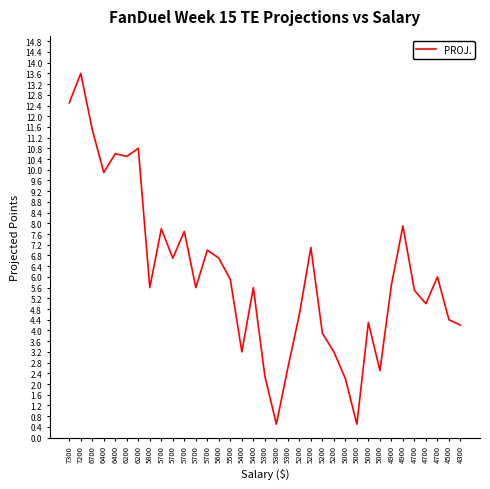

How many lines are shown in the chart?

1